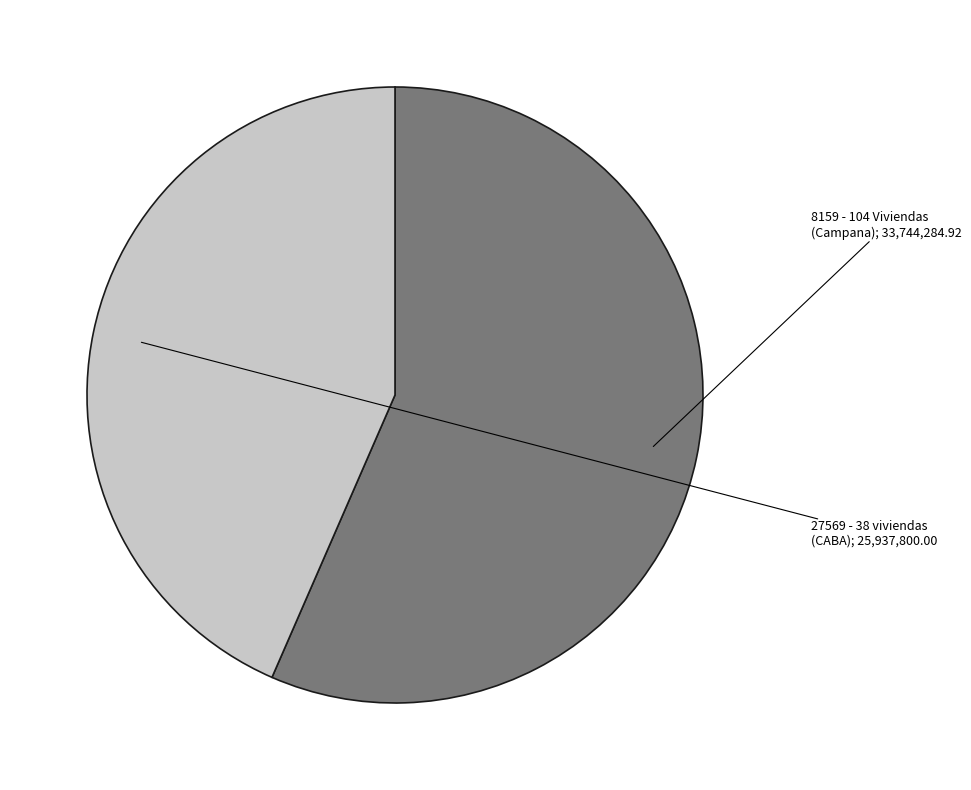

Does any single category account for the majority?

Yes